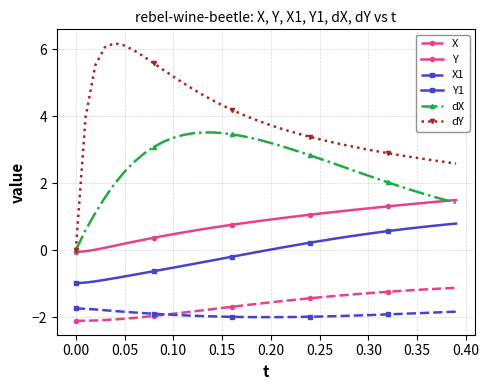

True or false: dX has more than 0 interior local peaks.

True